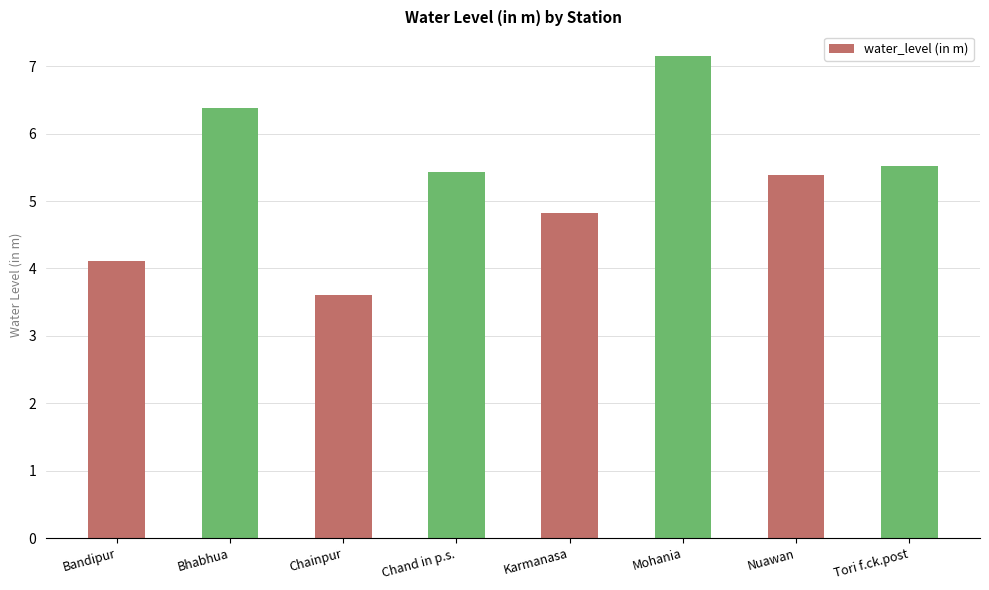

Which label corresponds to the largest value in the chart?

Mohania